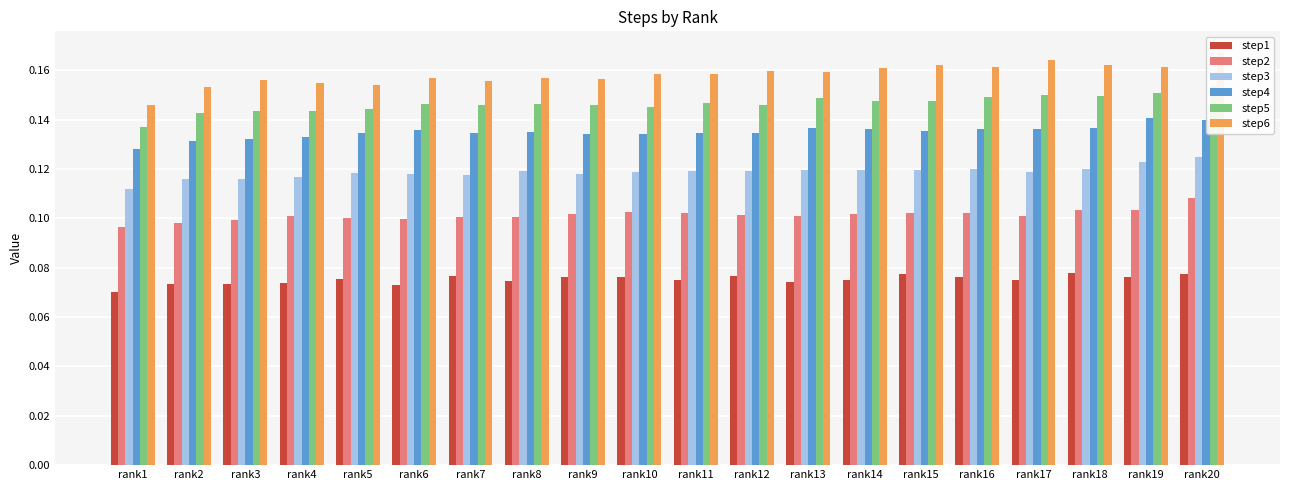

How many bars are there in total?

120